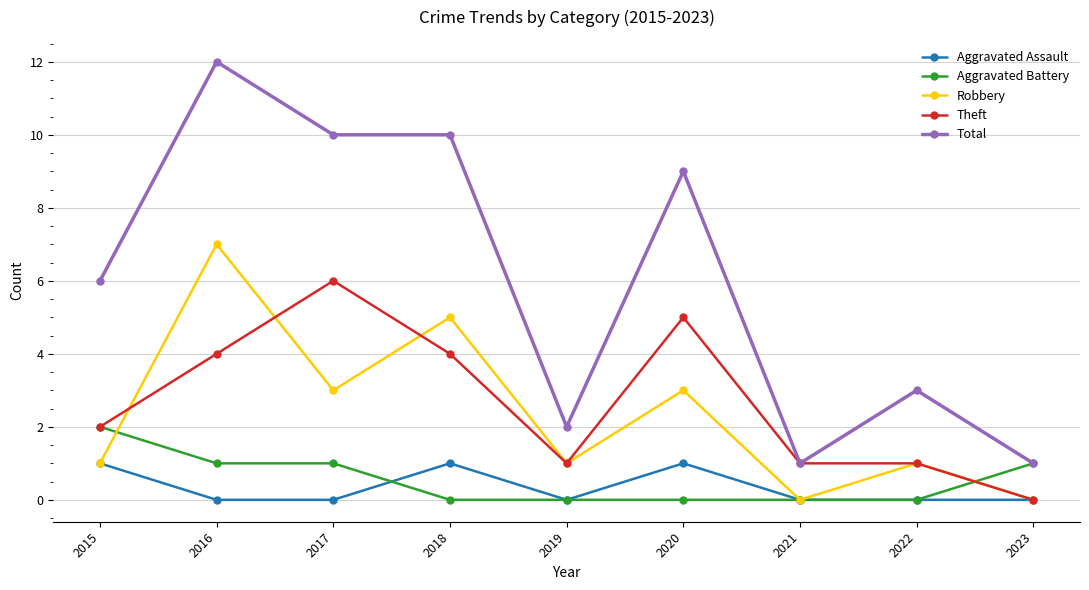

At which label does Theft reach its minimum?

2023